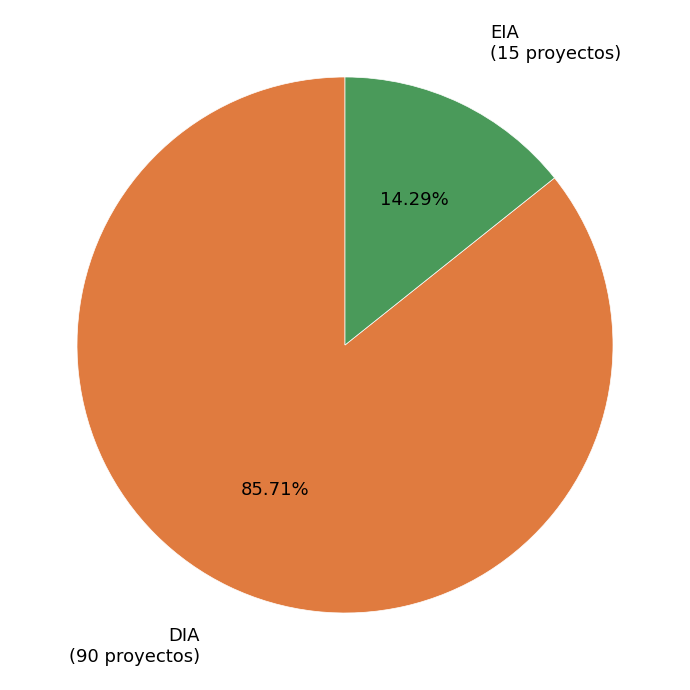

Rank the categories by value from lowest to highest.

EIA, DIA